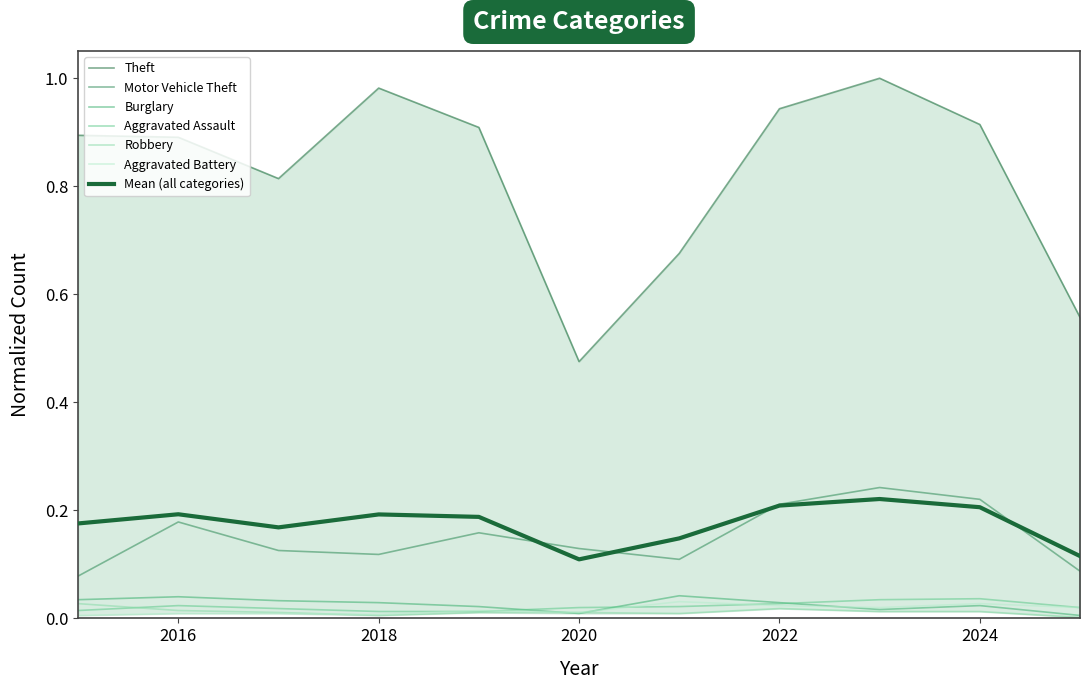

Between which two adjacent categories do Aggravated Battery and Burglary first intersect?

2019 and 2020